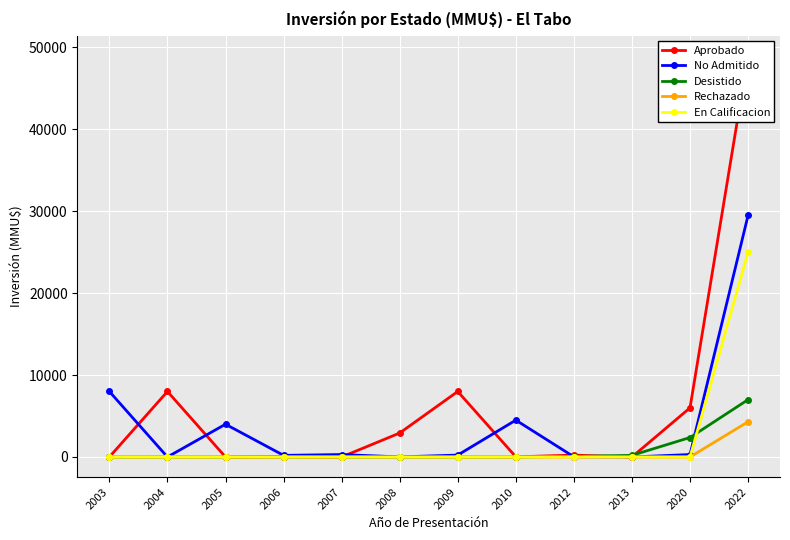

Is this an area chart (filled region under the line)?

No